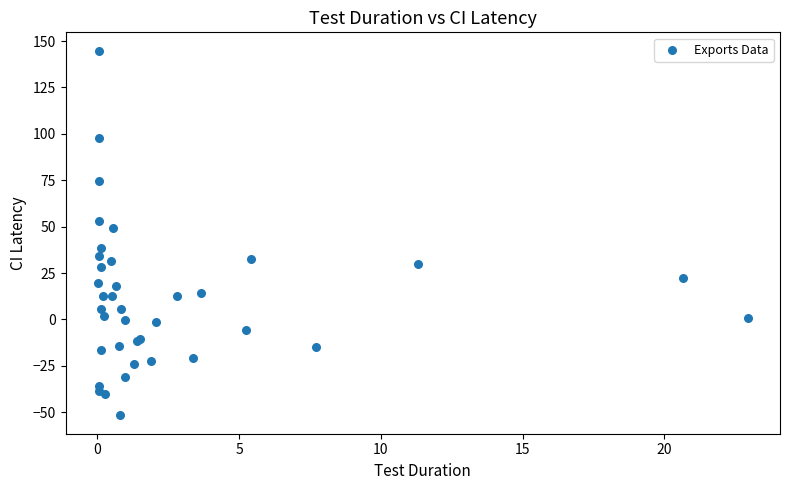

What Y value in the scatter plot is closest to 46?

49.1